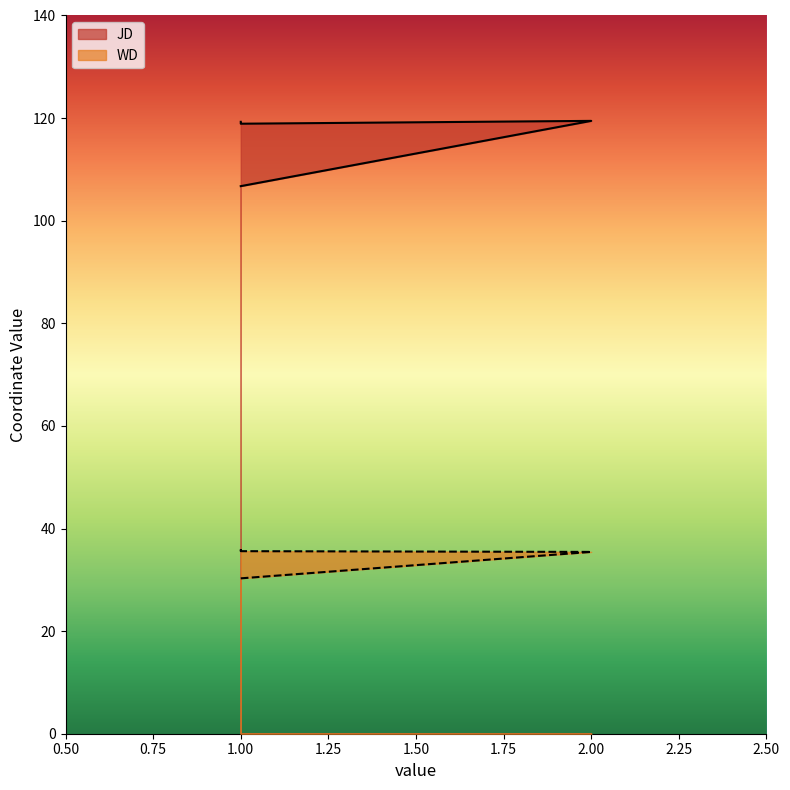

The value of JD at 2 is 209.3. True or false?

False